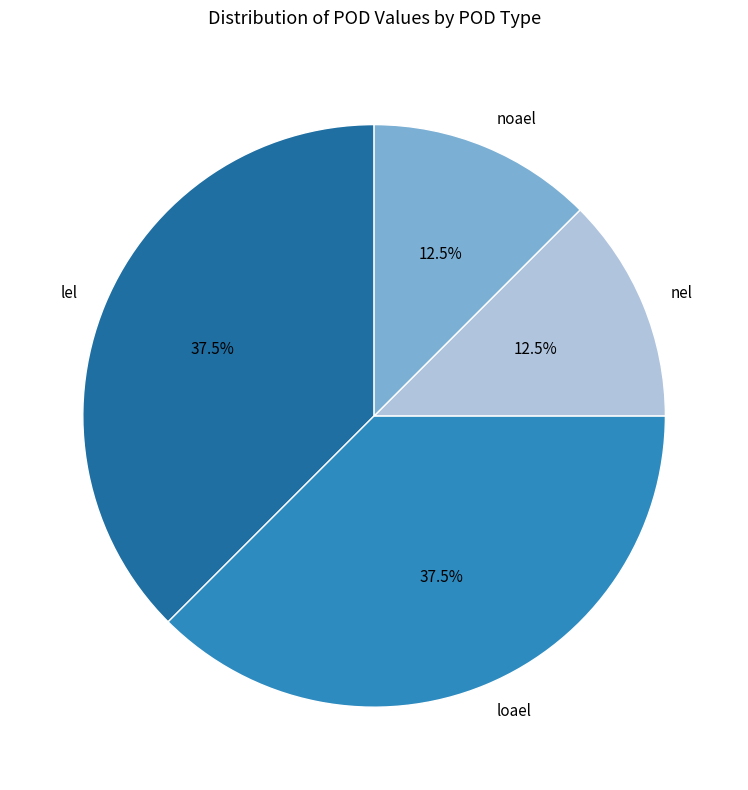

How many slices are in this pie chart?

4